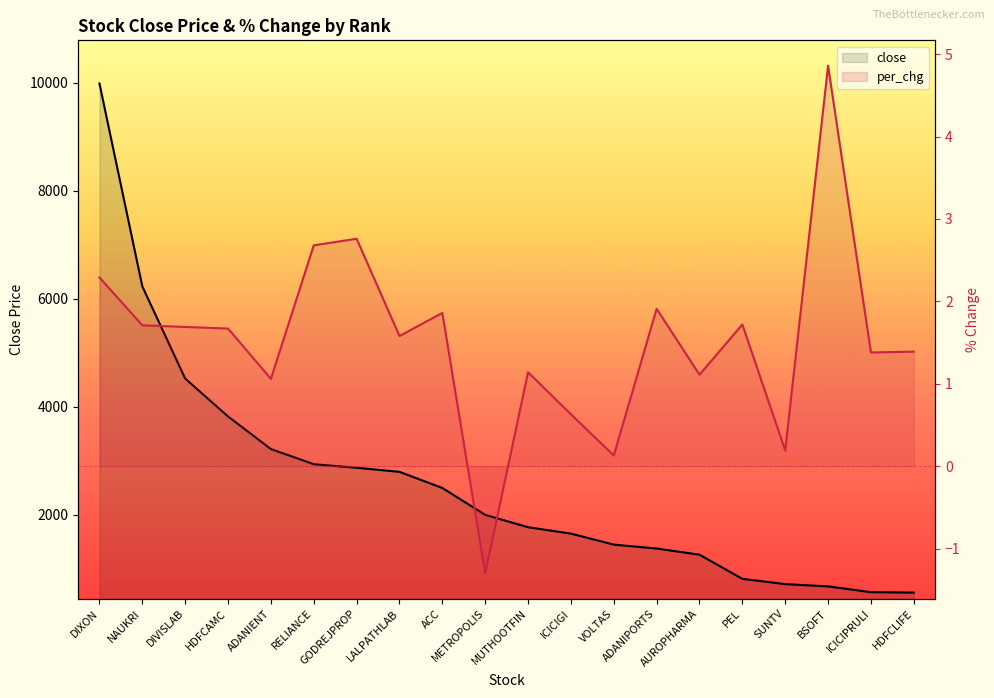

True or false: per_chg has a value of 4.9 at BSOFT.

True